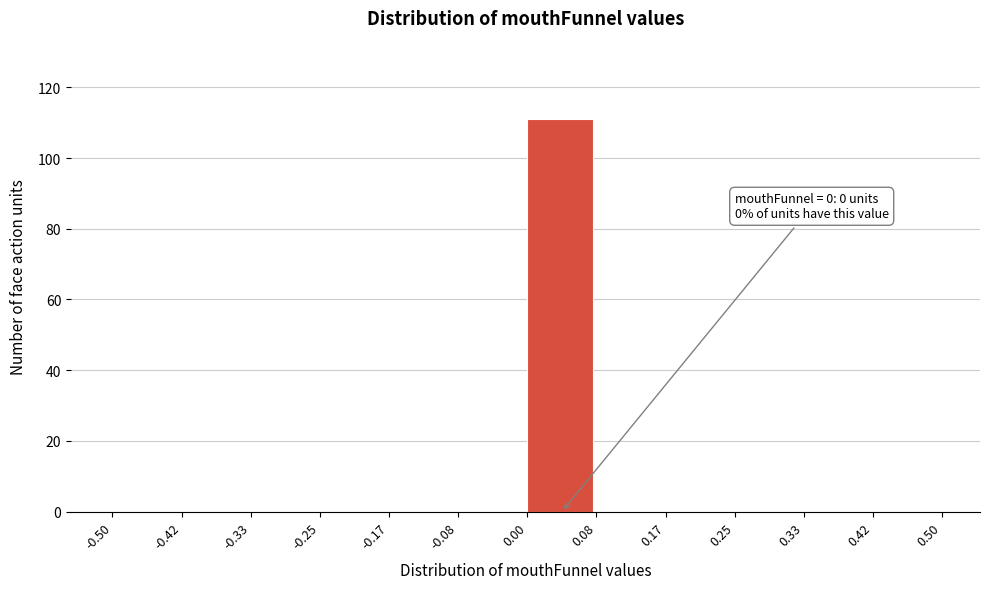

Which range on the x-axis has the tallest bar?

0.00 to 0.08